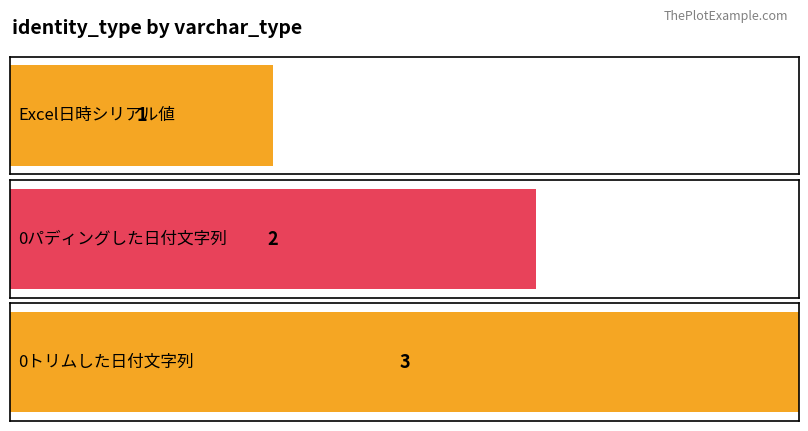

Rank the categories by value from highest to lowest.

0トリムした日付文字列, 0パディングした日付文字列, Excel日時シリアル値